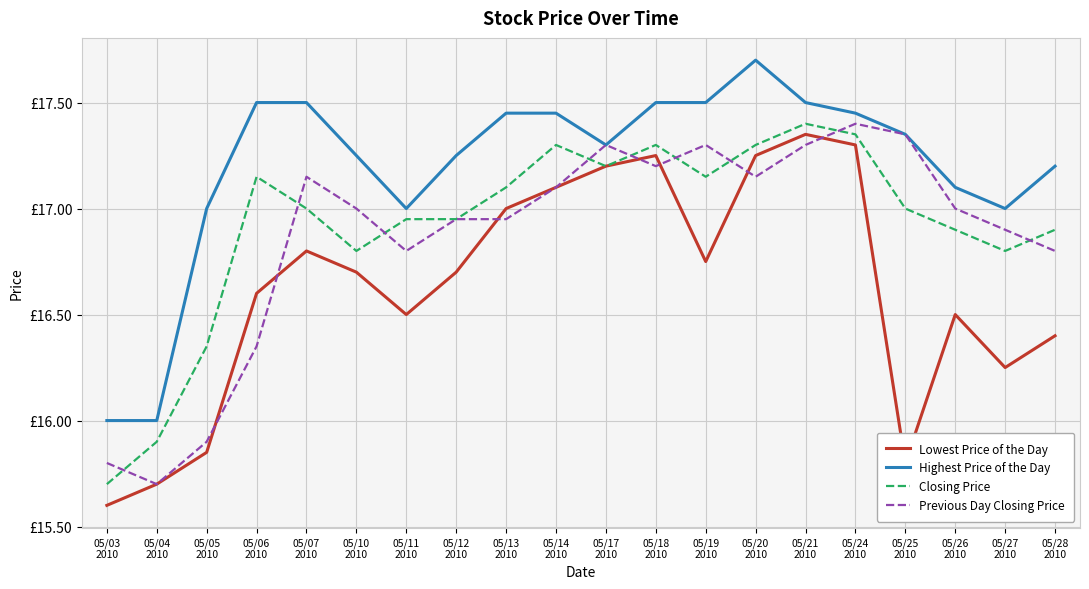

True or false: Previous Day Closing Price and Lowest Price of the Day cross at least once.

True